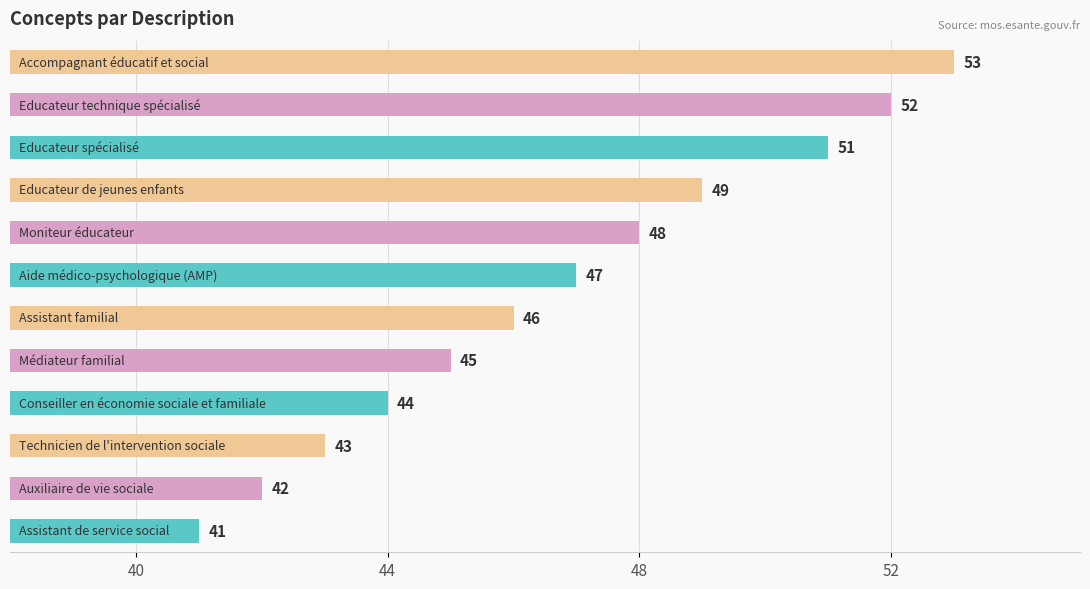

What is the difference between the maximum and second lowest values?

11